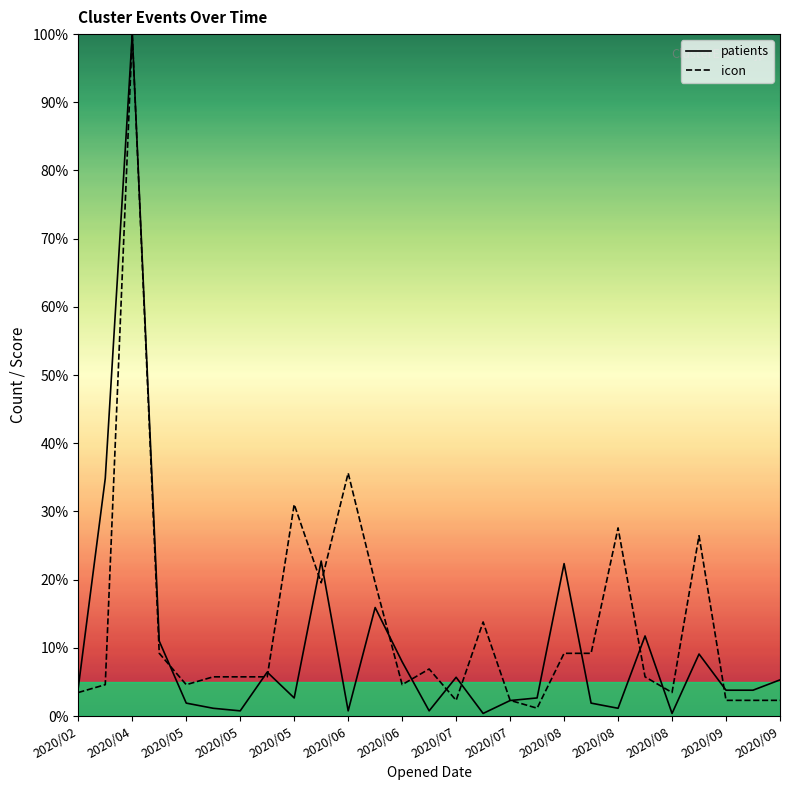

What are all the series names shown in the legend?

patients, icon